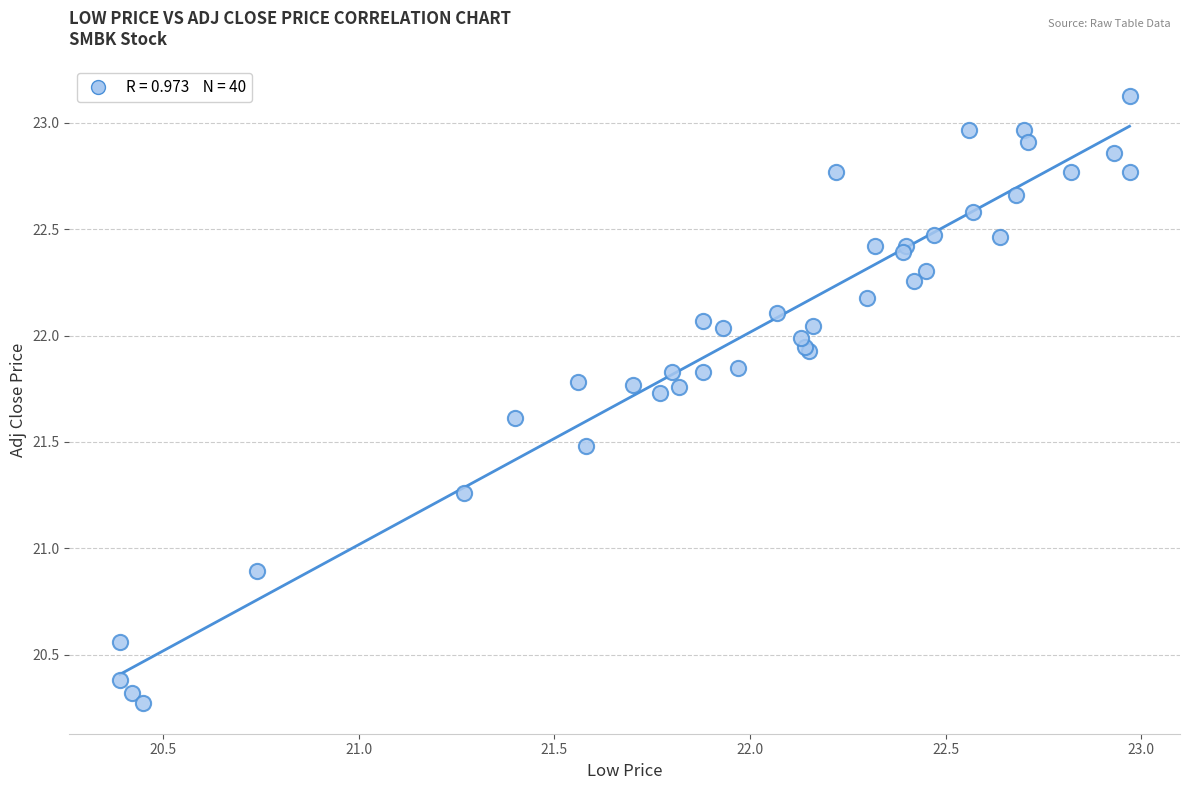

What Y value in the scatter plot is closest to 21?

20.9